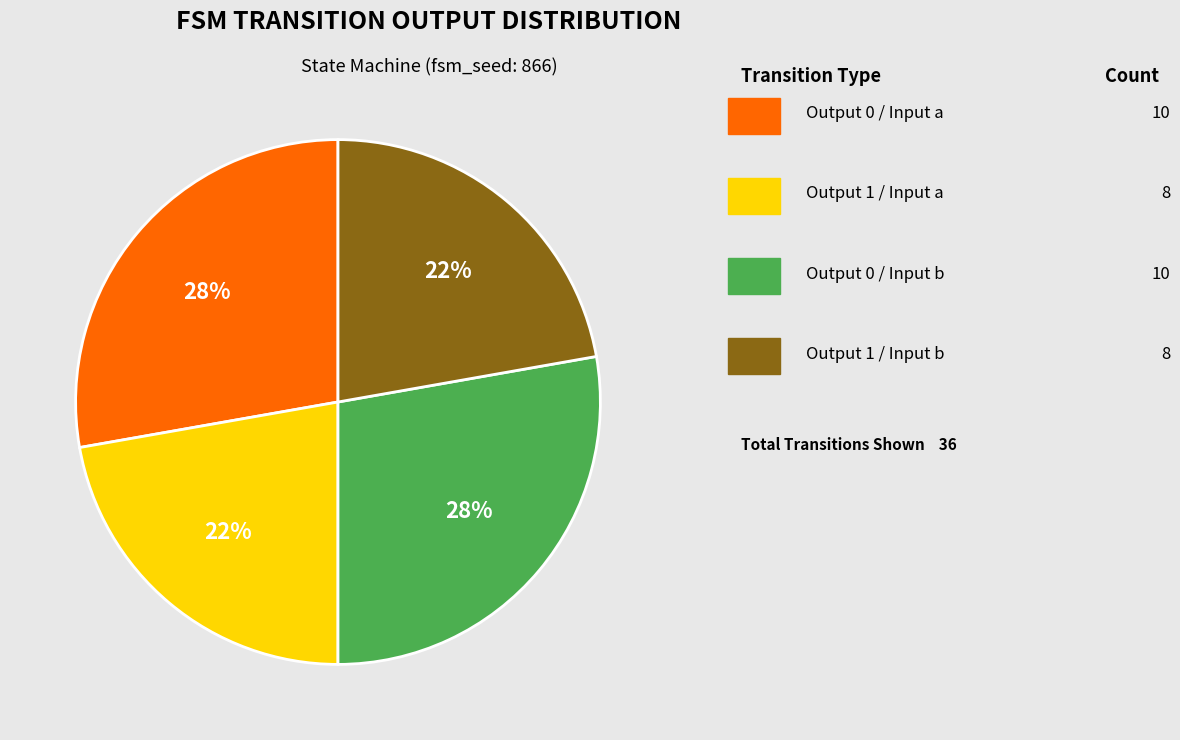

Is there any slice that represents more than half of the pie?

No